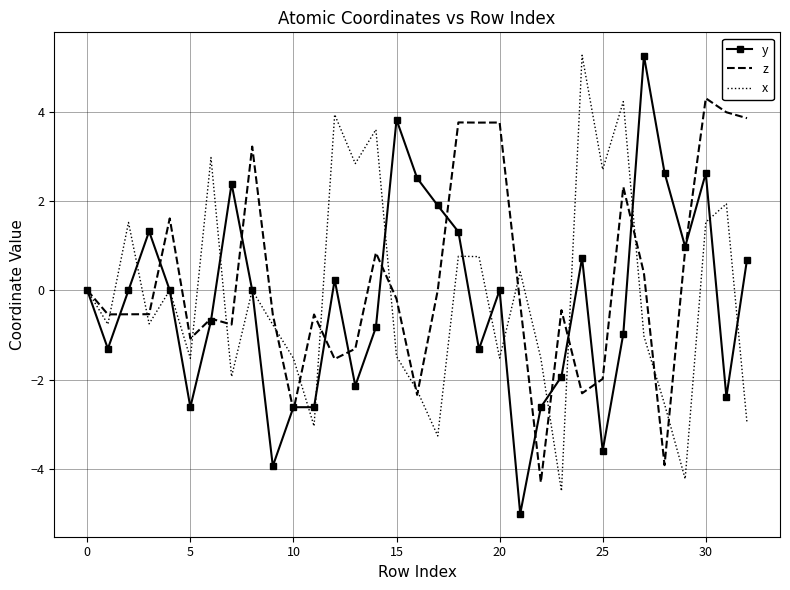

What is the smallest value displayed?

-5.0